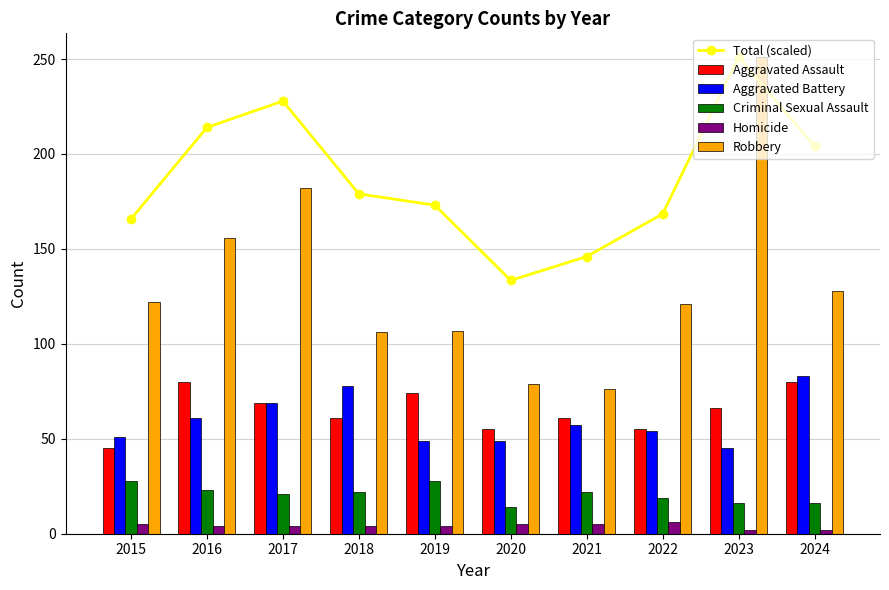

What is the difference between the second highest and second lowest values in the Robbery series?

103